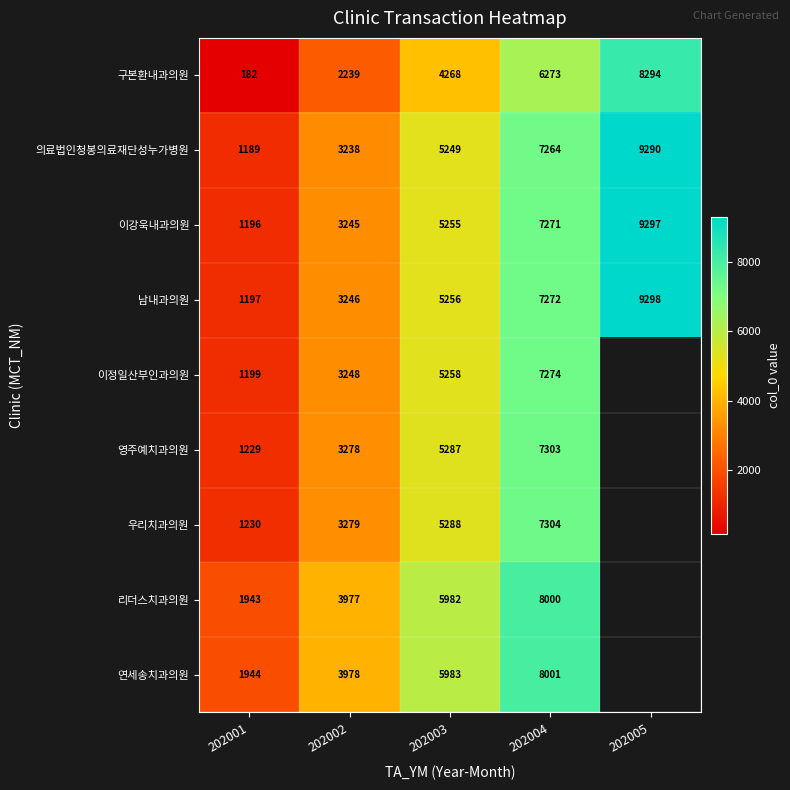

Count the number of data series in this chart.

9